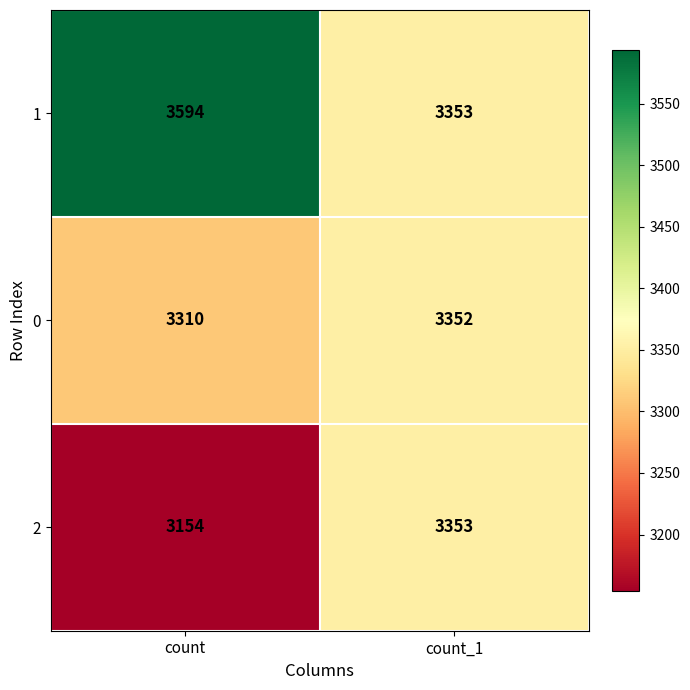

The 2 series shows 5542 at count. True or false?

False